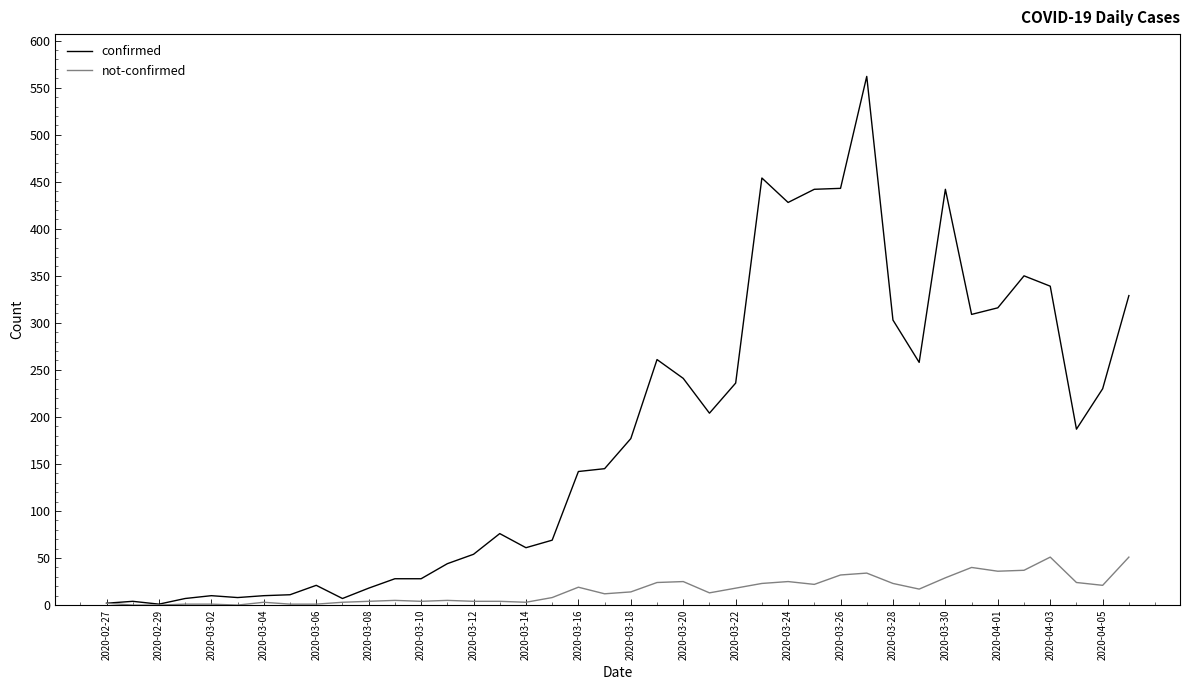

What is the greatest value displayed?

562